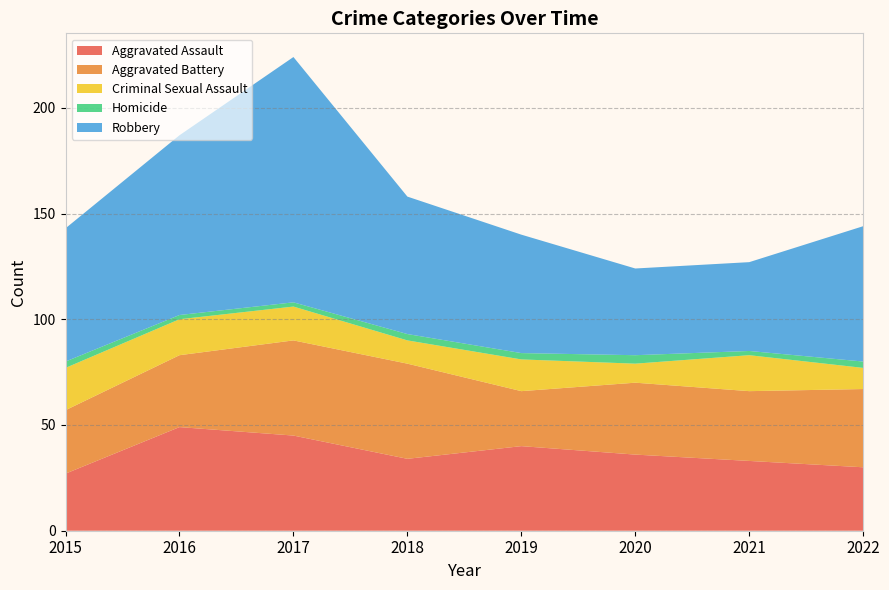

Reading right to left, list all the values displayed in this chart.

Aggravated Assault: 30	33	36	40	34	45	49	27
Aggravated Battery: 37	33	34	26	45	45	34	30
Criminal Sexual Assault: 10	17	9	15	11	16	17	20
Homicide: 3	2	4	3	3	2	2	3
Robbery: 64	42	41	56	65	116	85	63